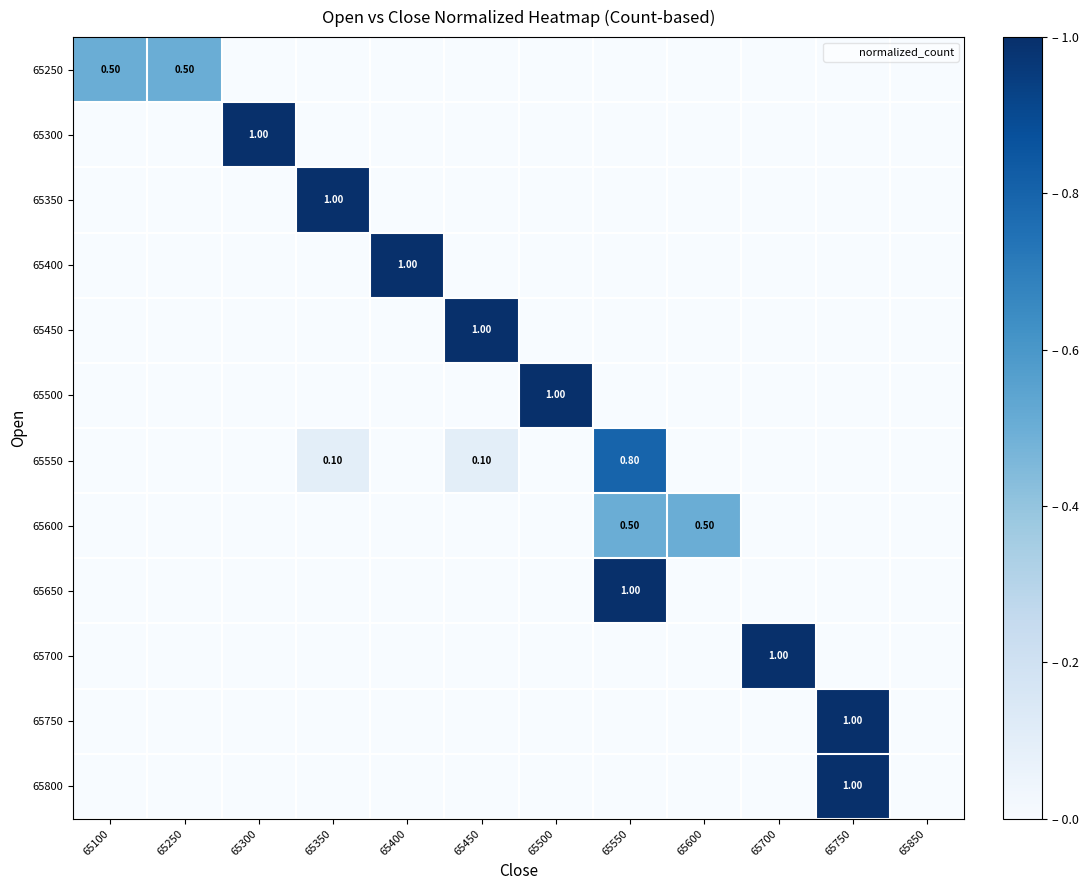

How many 65450 values are between 0 and 1?

12